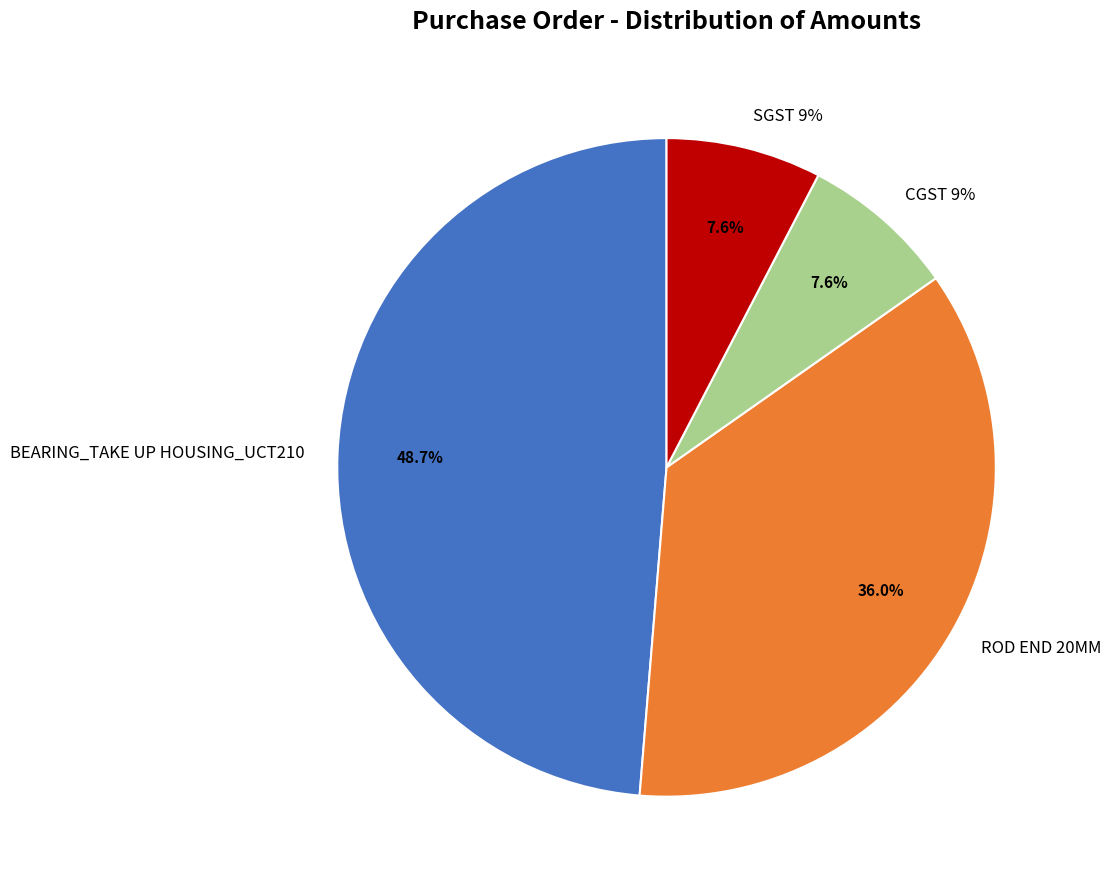

Which slice is the largest?

BEARING_TAKE UP HOUSING_UCT210